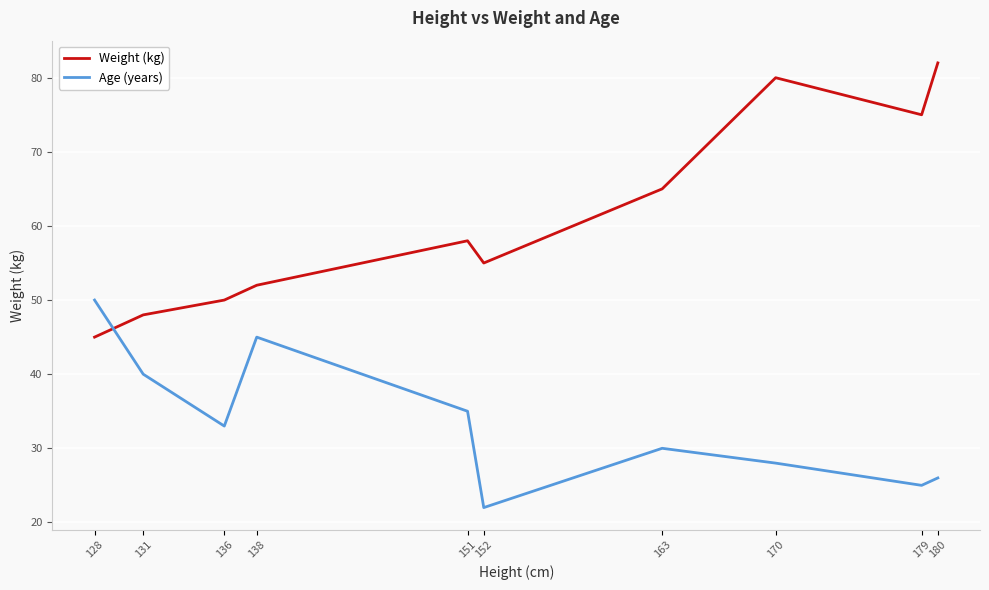

Which series has the widest spread of values?

Weight (kg)